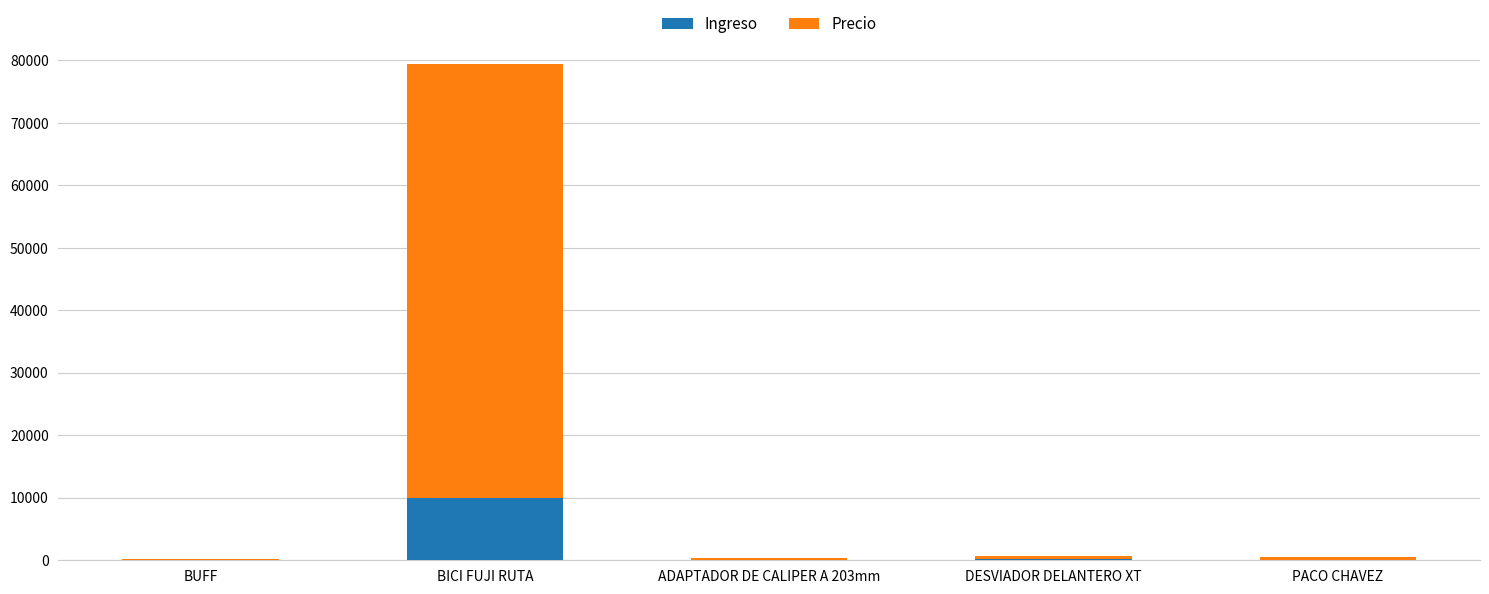

At which category is the sum across all series the highest?

BICI FUJI RUTA